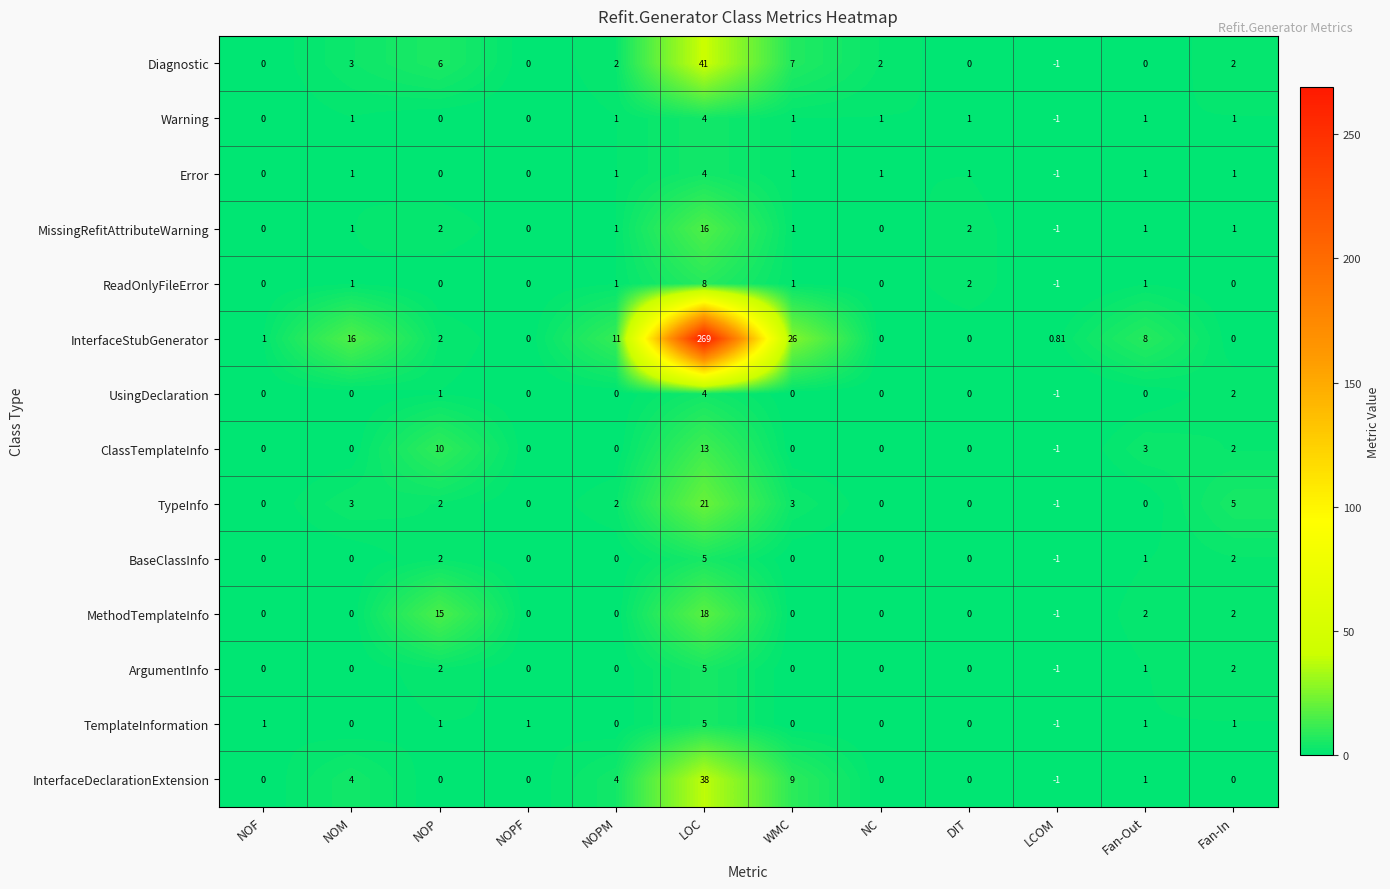

At which label does ArgumentInfo reach its minimum?

LCOM